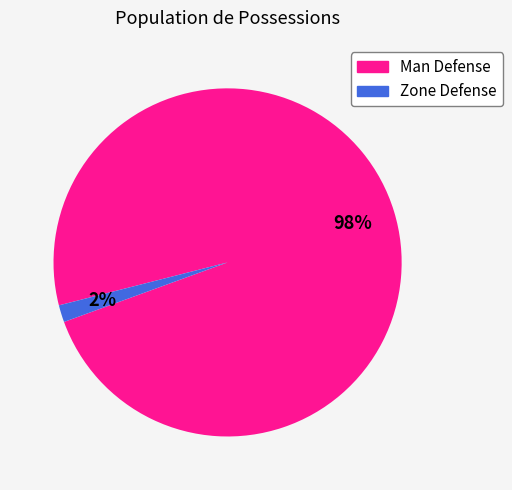

Is it true that Zone Defense is 2% of the pie?

True